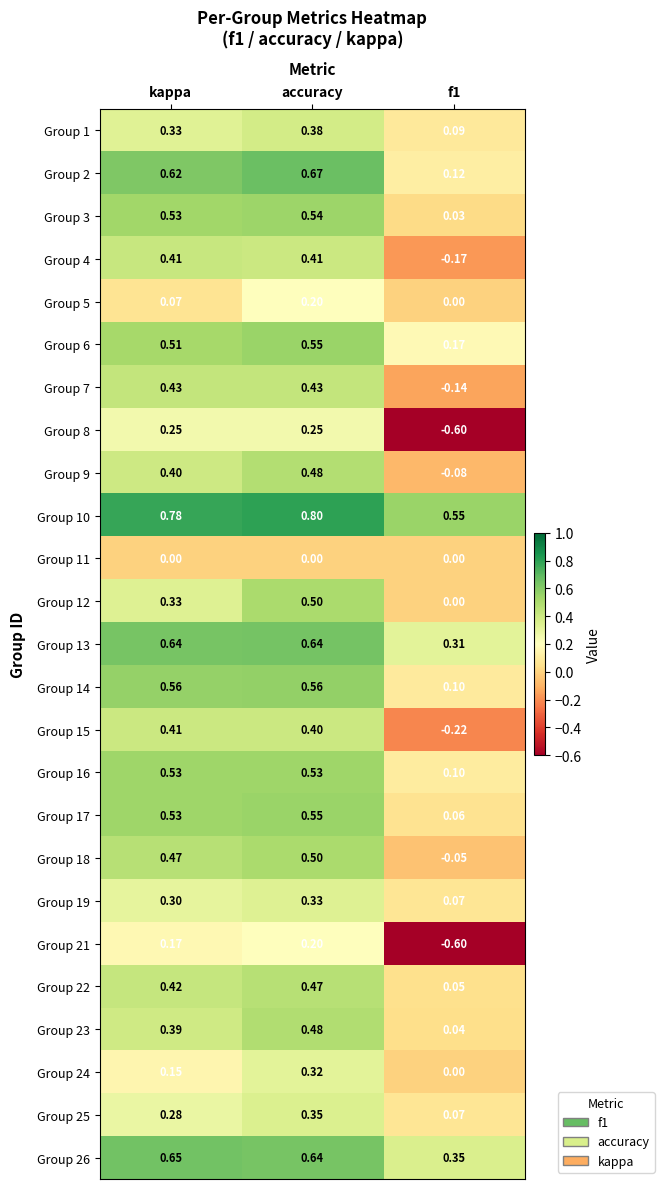

What is the total value across all series at f1?

0.3